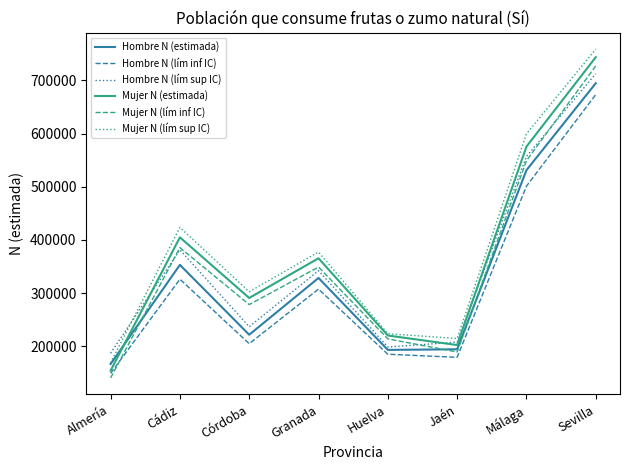

What is the average value of the Hombre N (lím sup IC) series?

352857